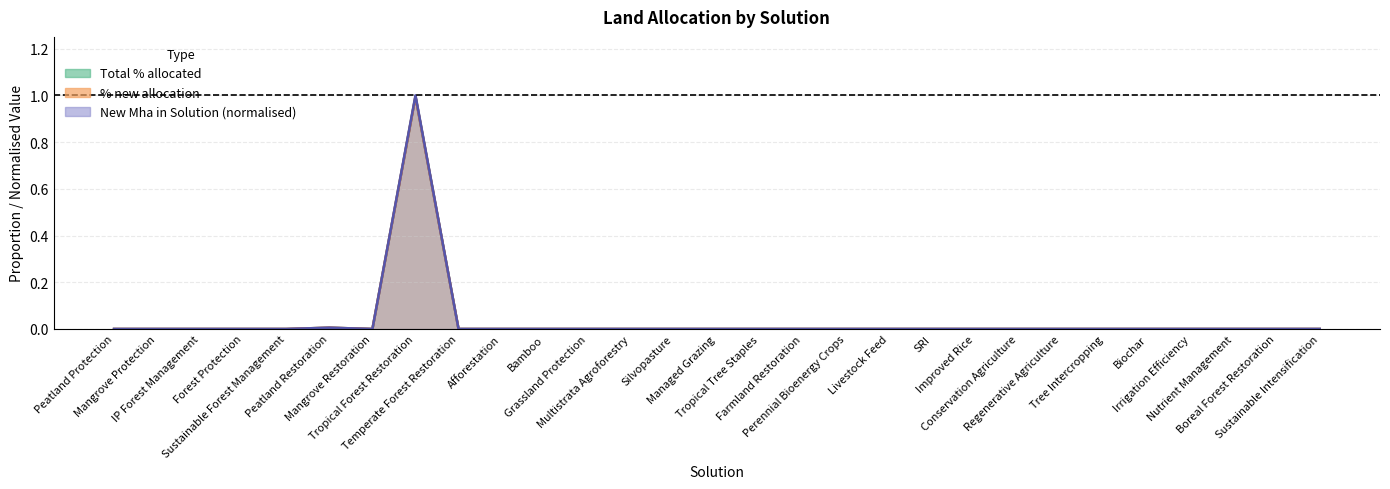

True or false: New Mha in Solution and Total % allocated cross at least once.

False